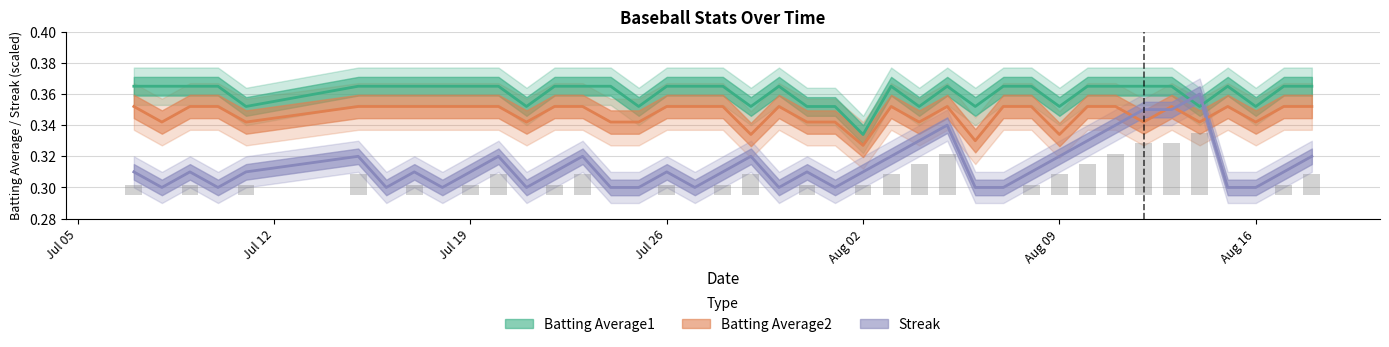

What are all the series names shown in the legend?

Streak, Batting Average1, Batting Average2